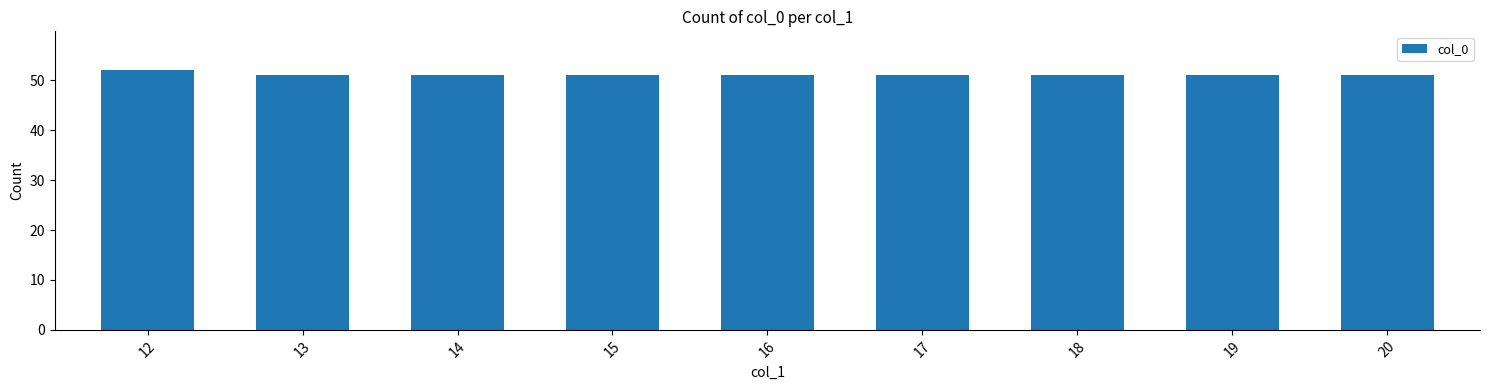

Reading right to left, what are all the values shown in this chart?

51	51	51	51	51	51	51	51	52